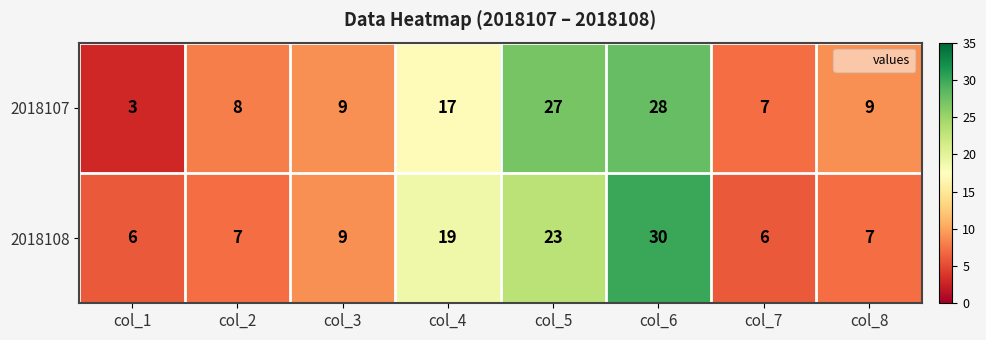

Reading left to right, list all the values displayed in this chart.

2018107: col_1=3	col_2=8	col_3=9	col_4=17	col_5=27	col_6=28	col_7=7	col_8=9
2018108: col_1=6	col_2=7	col_3=9	col_4=19	col_5=23	col_6=30	col_7=6	col_8=7